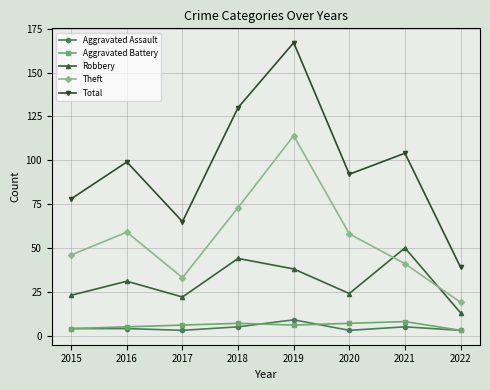

What is the difference between the maximum and minimum values in the Aggravated Battery series?

5